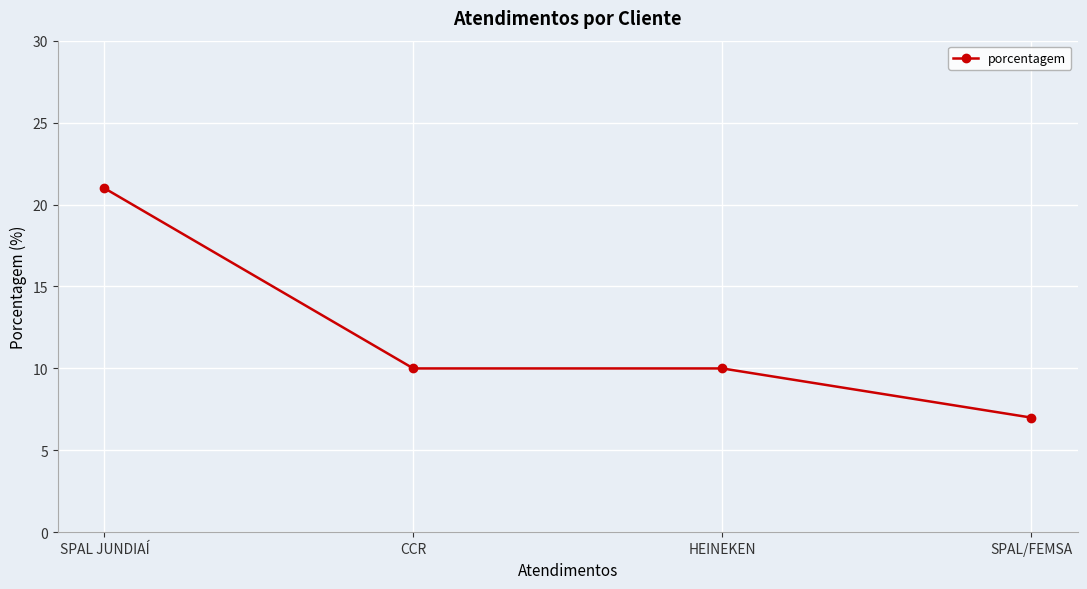

What position from the left is SPAL/FEMSA?

4